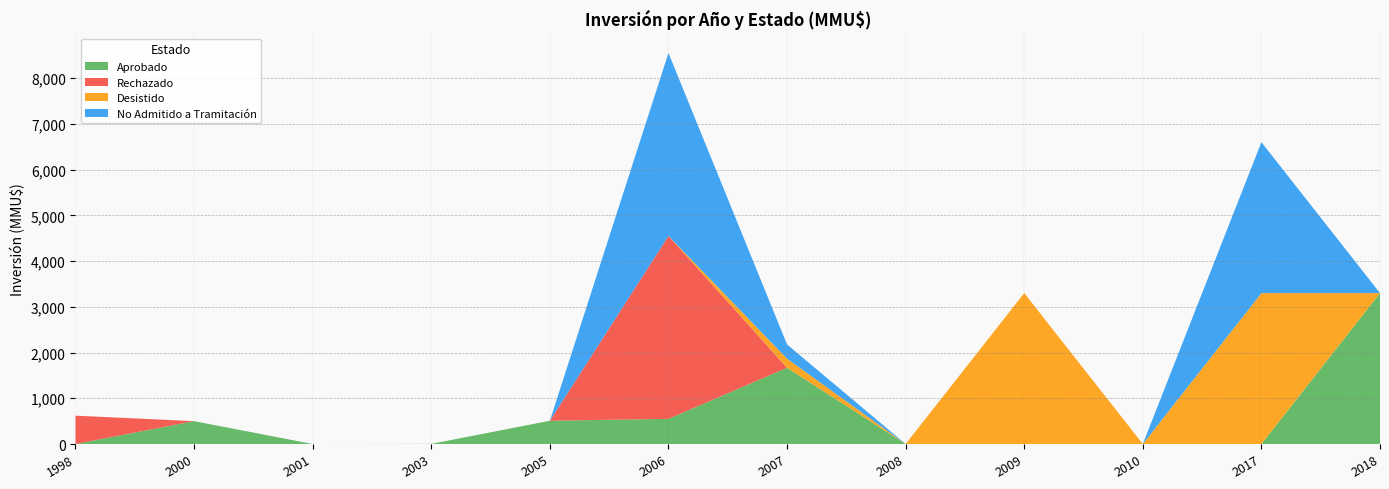

Reading right to left, what are all the values shown in this chart?

Aprobado: 2018=3300	2017=0	2010=0	2009=0	2008=0	2007=1667	2006=550	2005=509	2003=3	2001=0	2000=500	1998=0
Rechazado: 2018=0	2017=0	2010=0	2009=0	2008=0	2007=0	2006=4000	2005=0	2003=0	2001=0	2000=0	1998=620
Desistido: 2018=0	2017=3300	2010=0	2009=3300	2008=0	2007=200	2006=0	2005=0	2003=0	2001=0	2000=0	1998=0
No Admitido a Tramitación: 2018=0	2017=3300	2010=0	2009=0	2008=0	2007=310	2006=4000	2005=0	2003=0	2001=0	2000=0	1998=0